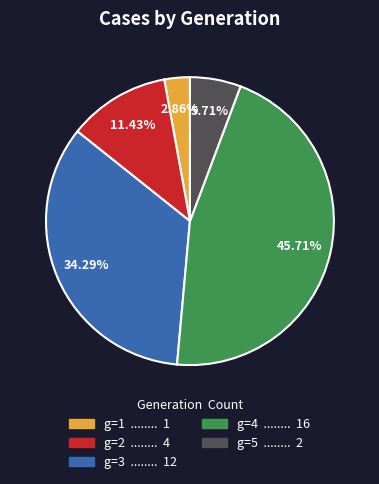

Does any single category account for the majority?

No